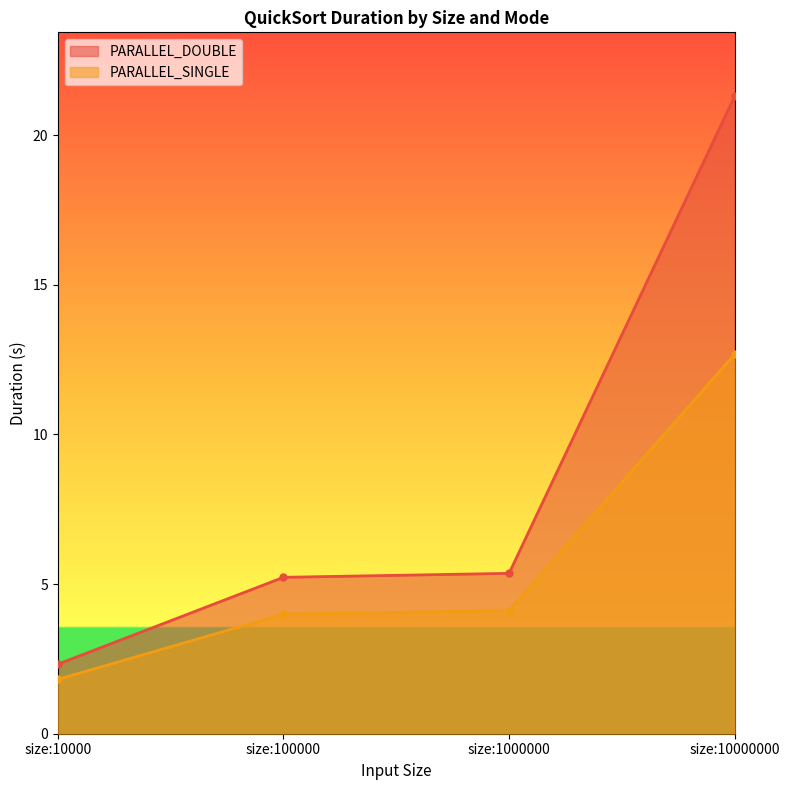

What value does the PARALLEL_SINGLE series have at size:10000000?

12.7